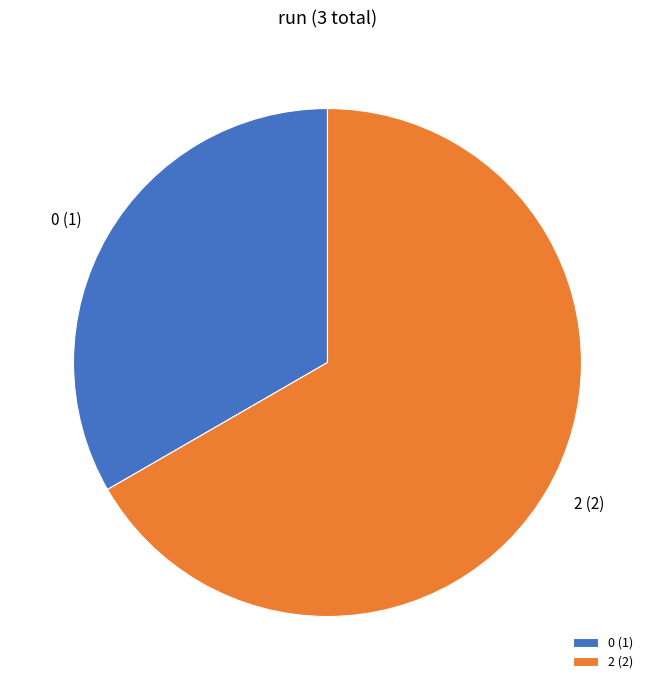

Which category accounts for the majority?

2